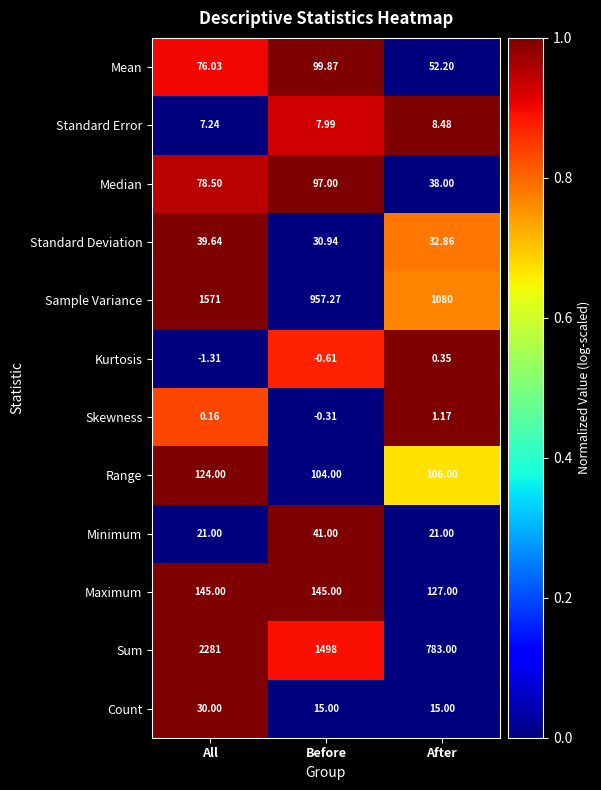

List the labels in order of Standard Error value, smallest first.

All, Before, After